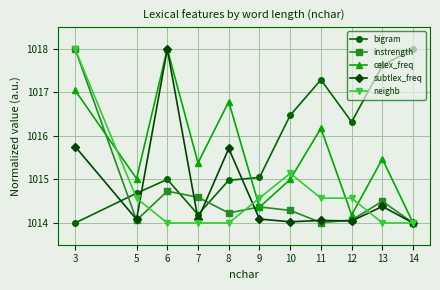

What is the difference between the highest and lowest values at 13?

3.6